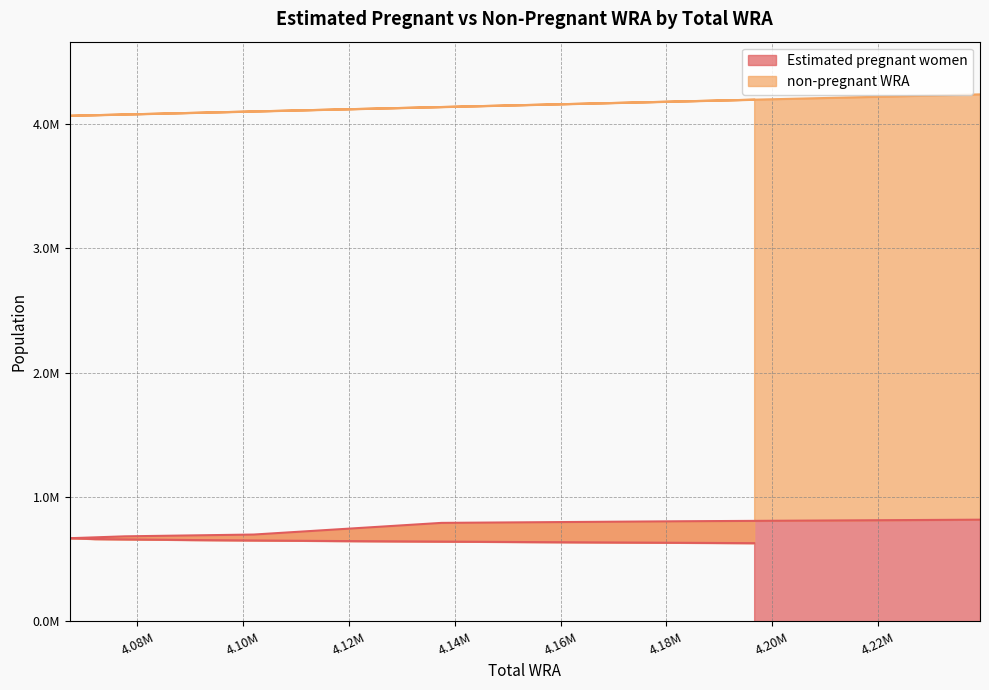

What is the label of the 10th point from the right?

4183000